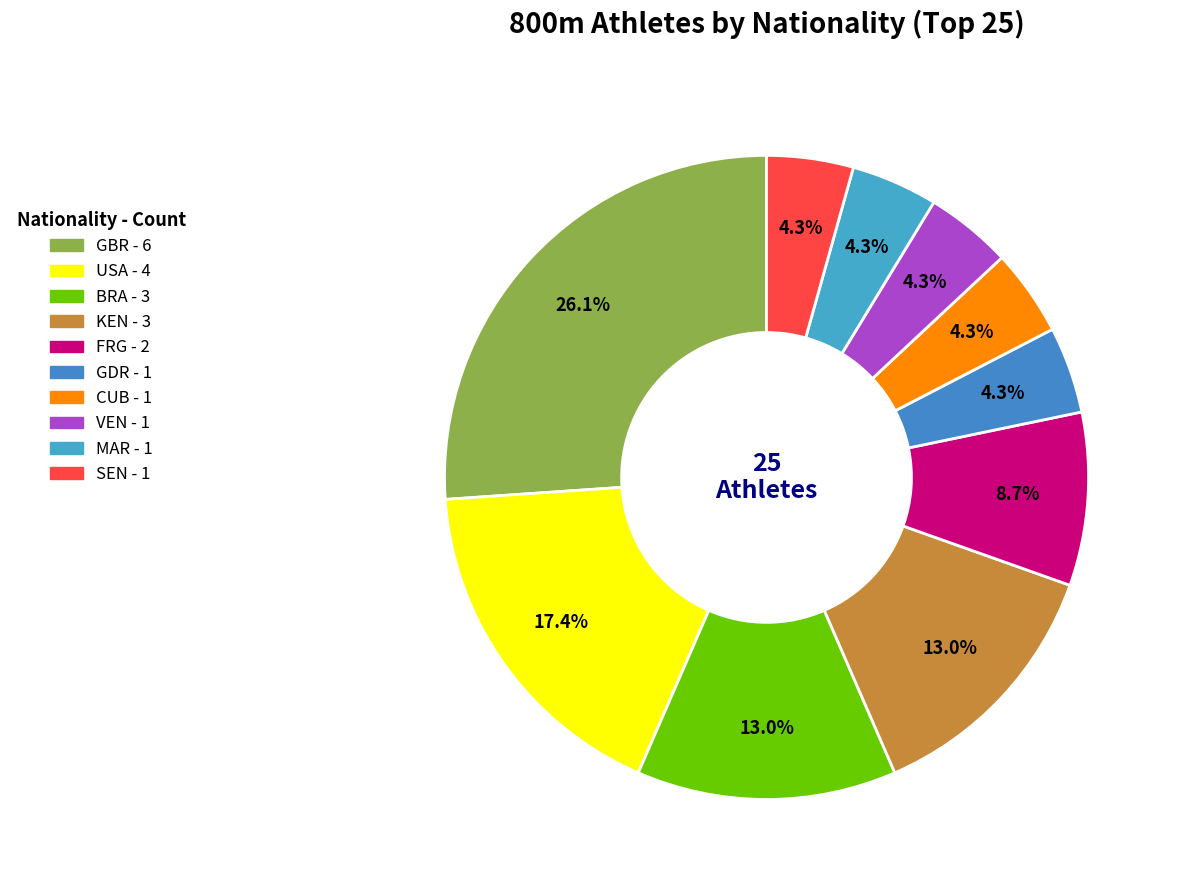

How many slices are in this pie chart?

10